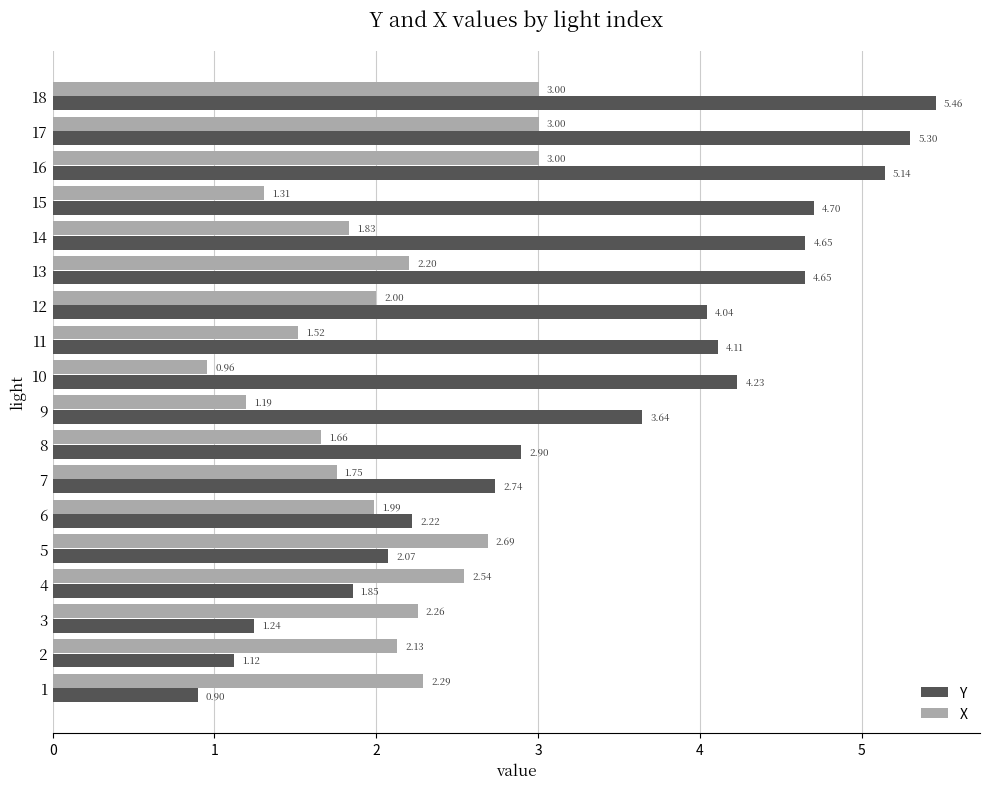

Which series has the widest spread of values?

Y